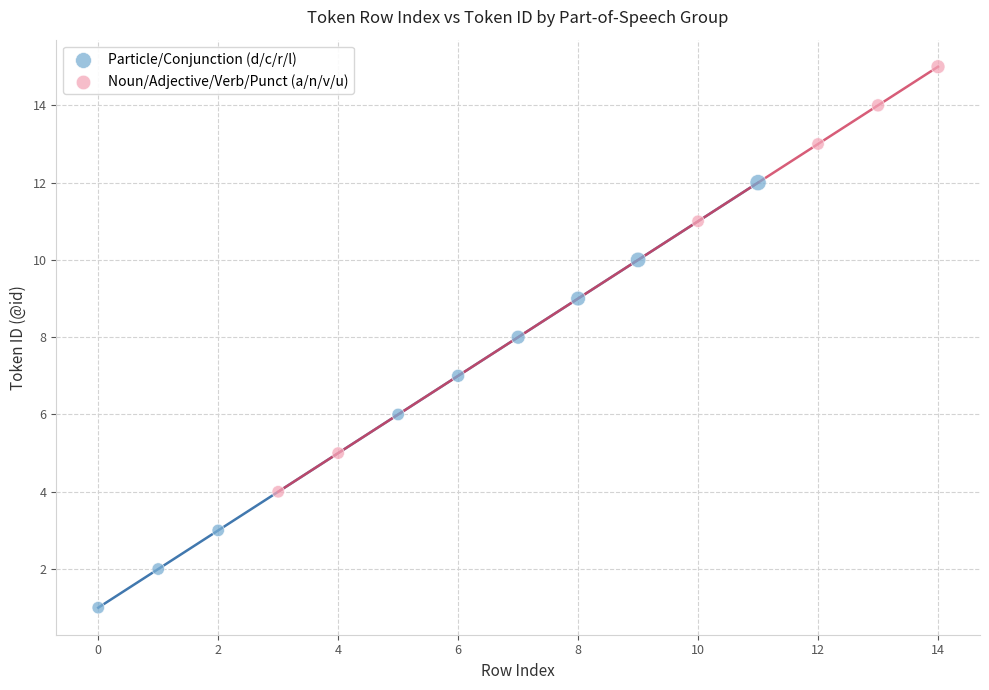

Which series reaches the maximum Y coordinate?

Noun/Adjective/Verb/Punct (a/n/v/u)